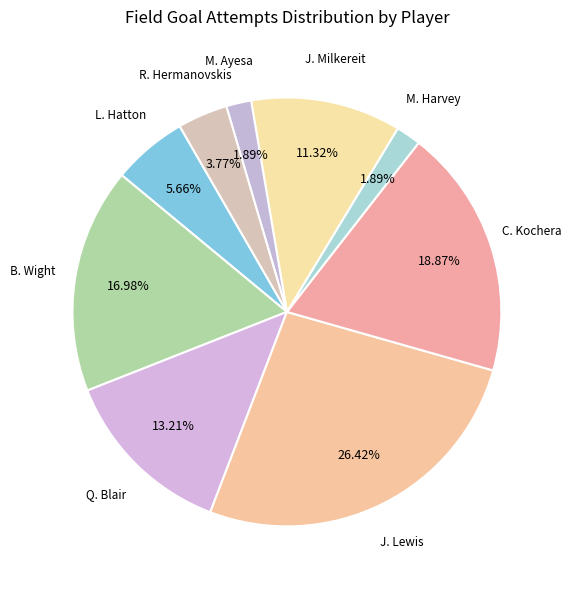

Is there any slice that represents more than half of the pie?

No